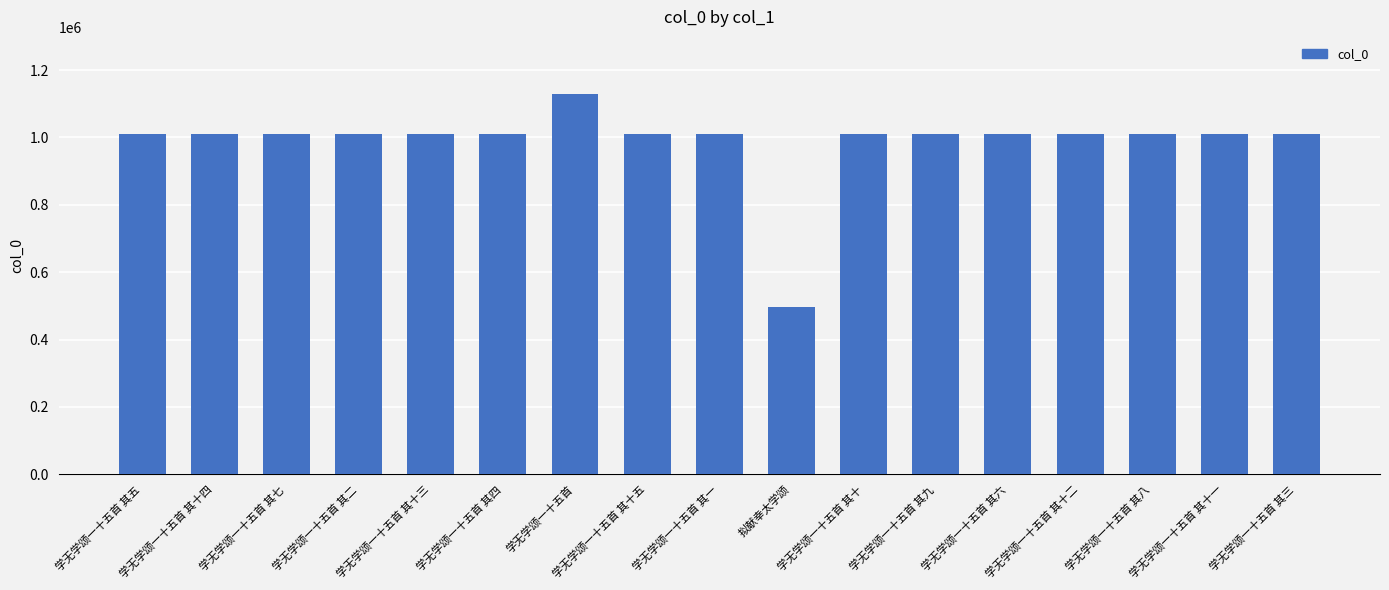

How many bars are there in total?

17